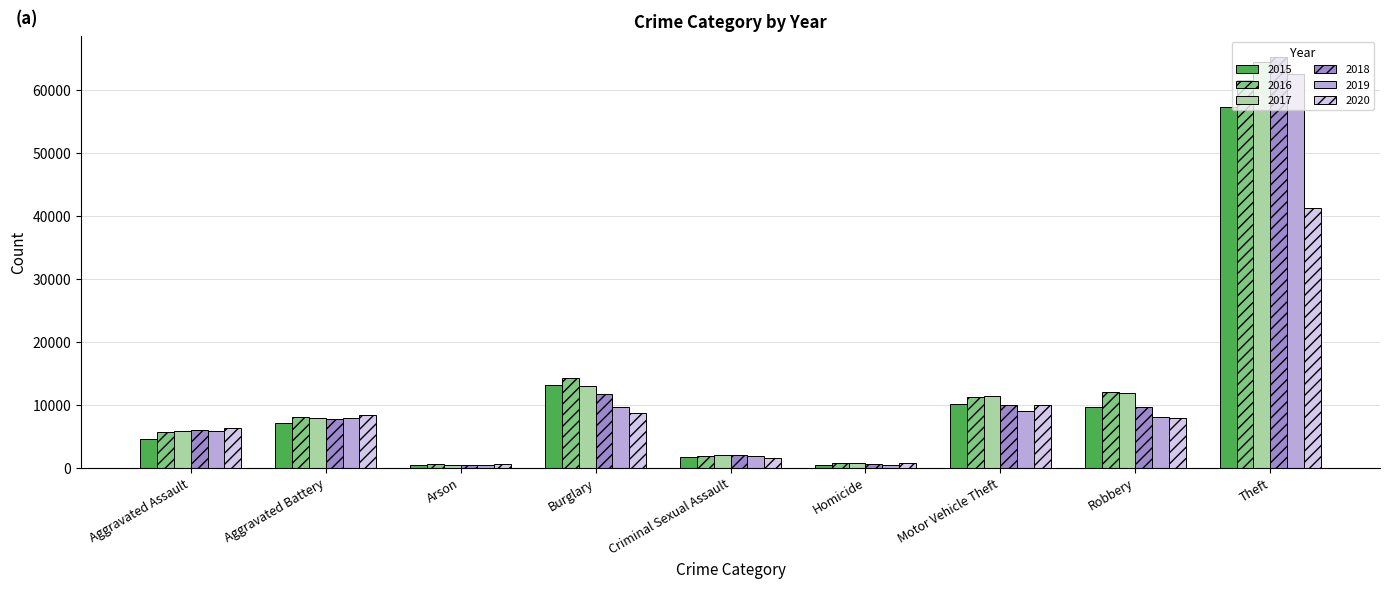

Rank the series by their maximum value, from lowest to highest.

2020, 2015, 2016, 2019, 2017, 2018